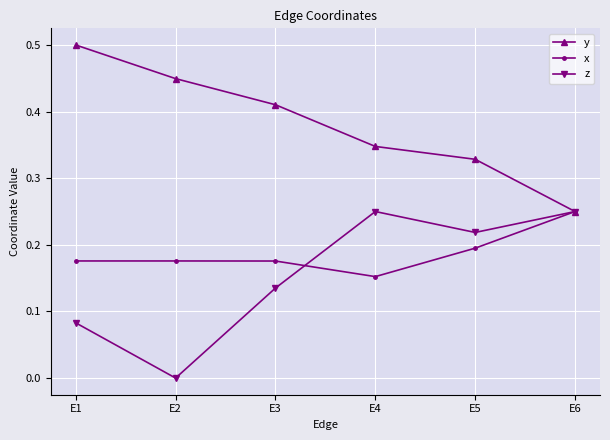

The value of z at E2 is 0.0. True or false?

True